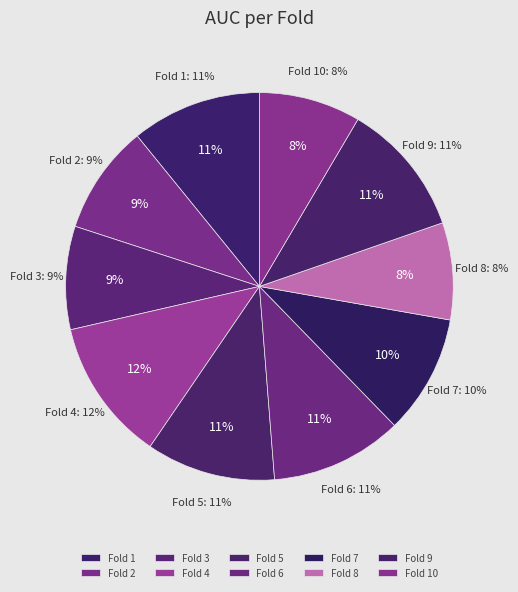

To the nearest percent, what percentage of the pie is Fold 5?

11%